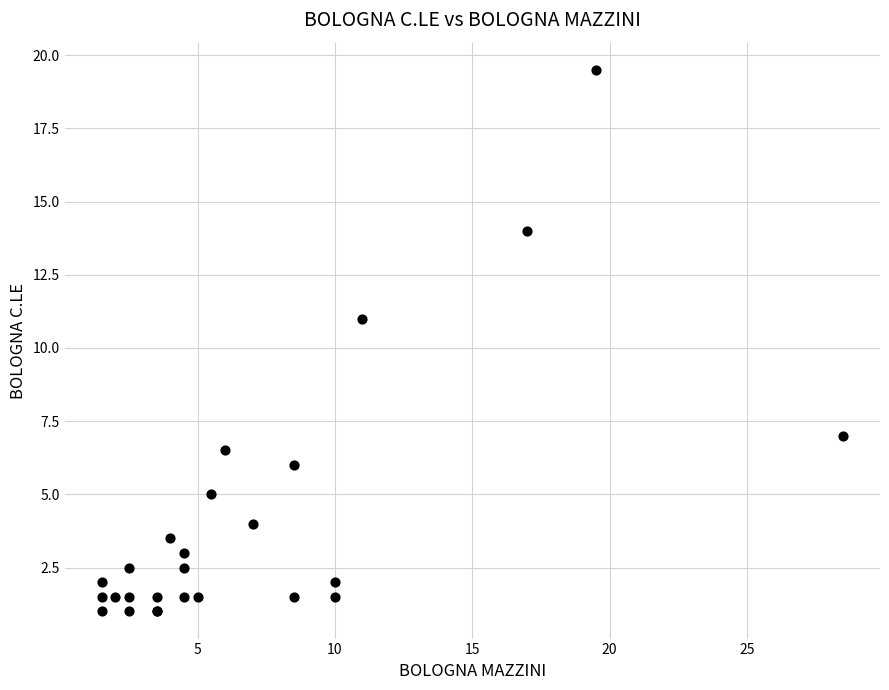

What Y value in the scatter plot is closest to 10?

11.0